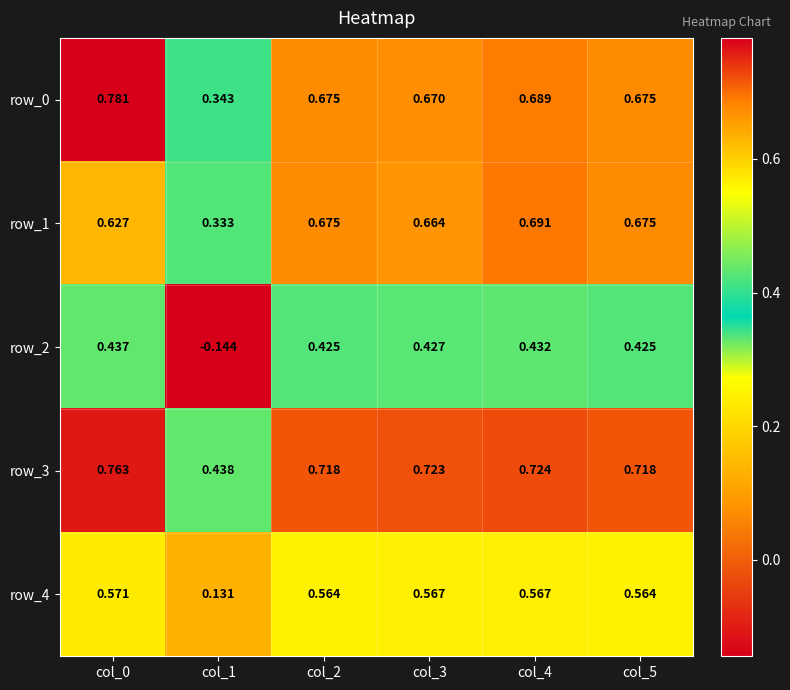

At how many categories does at least one series exceed 0?

6